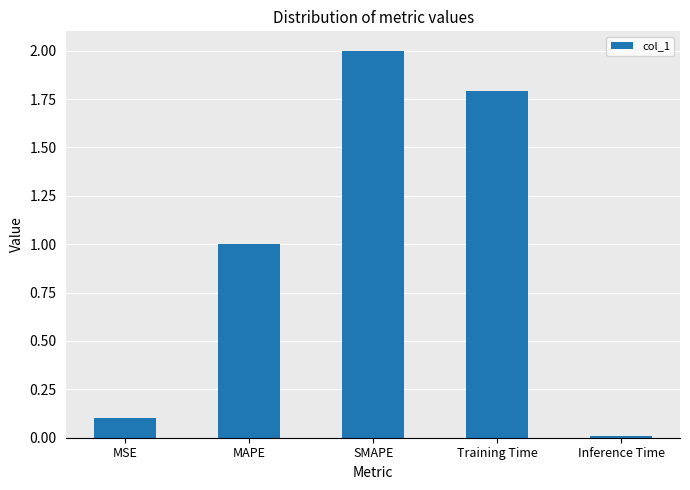

What position from the left is Training Time?

4